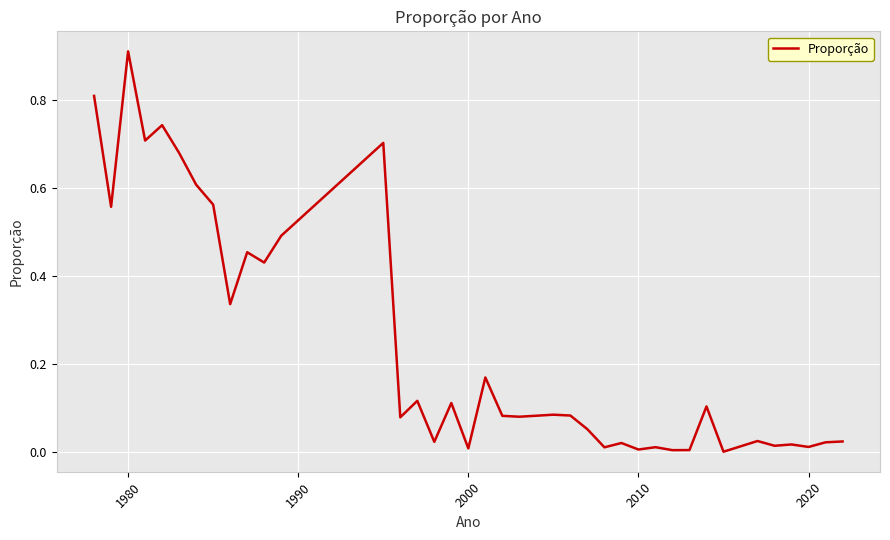

Where is the first local maximum?

1980